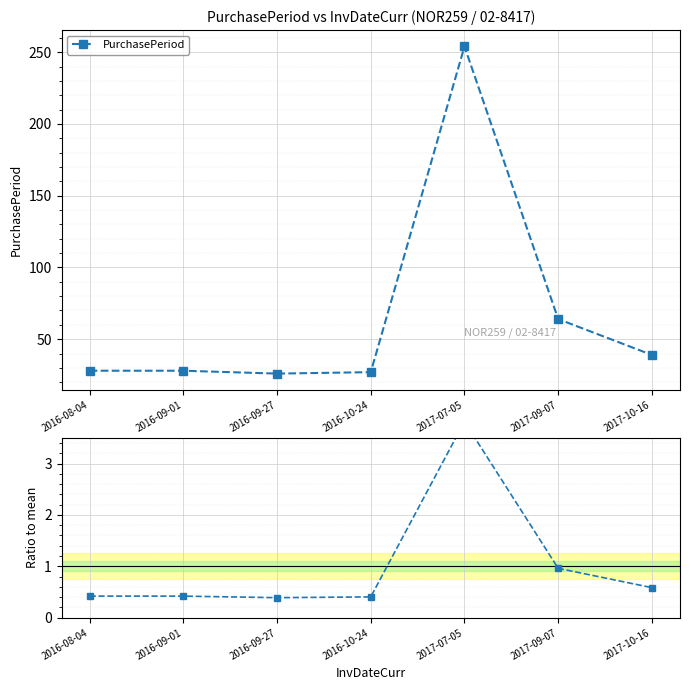

What is the total value across all series at 2017-07-05?

257.8